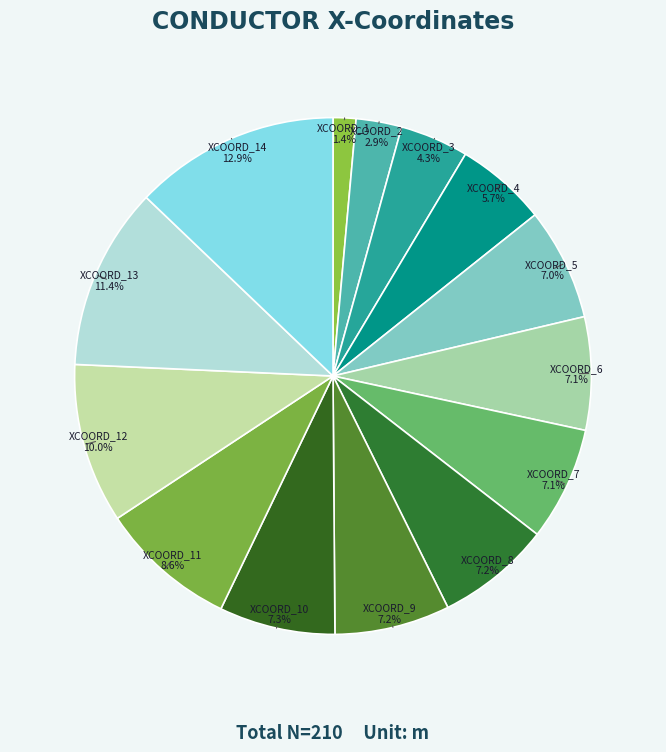

Rank the categories by value from highest to lowest.

XCOORD_14, XCOORD_13, XCOORD_12, XCOORD_11, XCOORD_10, XCOORD_9, XCOORD_8, XCOORD_7, XCOORD_6, XCOORD_5, XCOORD_4, XCOORD_3, XCOORD_2, XCOORD_1